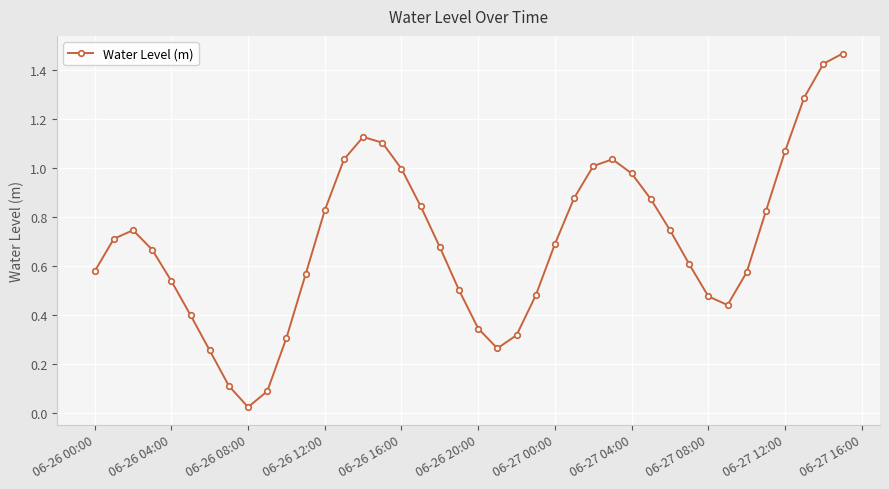

How many points are higher than both their immediate neighbors (excluding endpoints)?

3